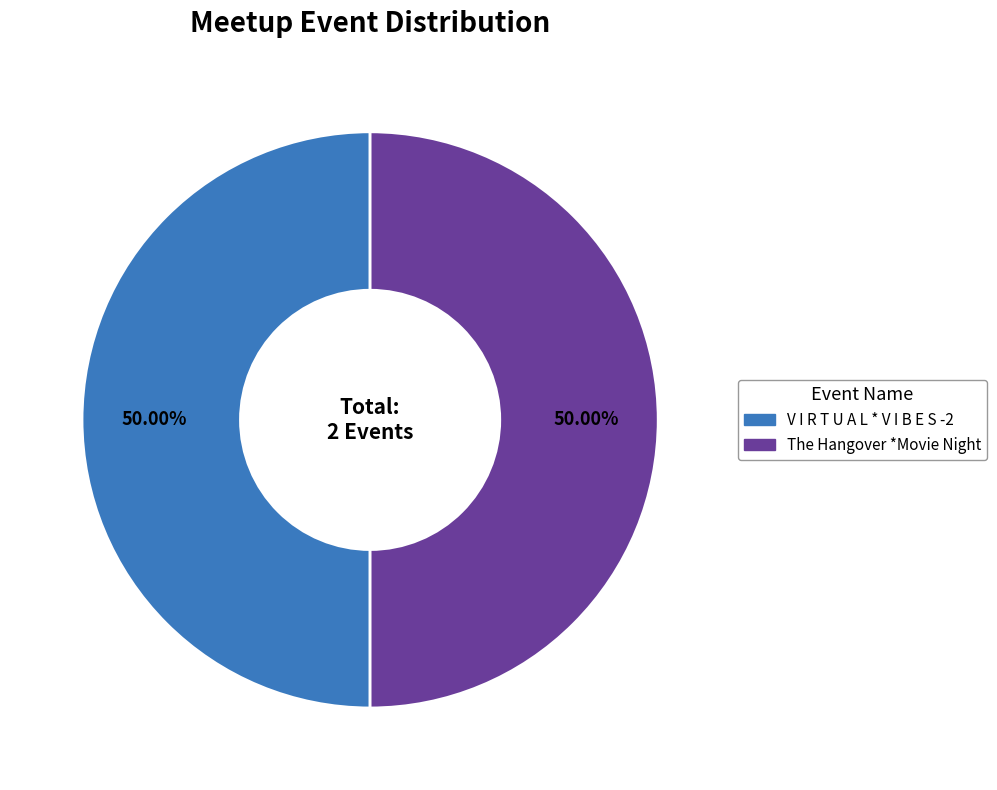

How many segments does this pie chart have?

2